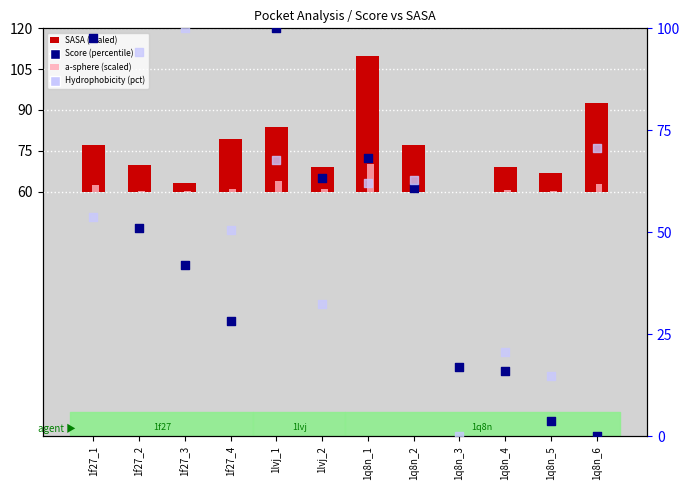

Which series has the largest total across all categories?

Hydrophobicity (percentile)